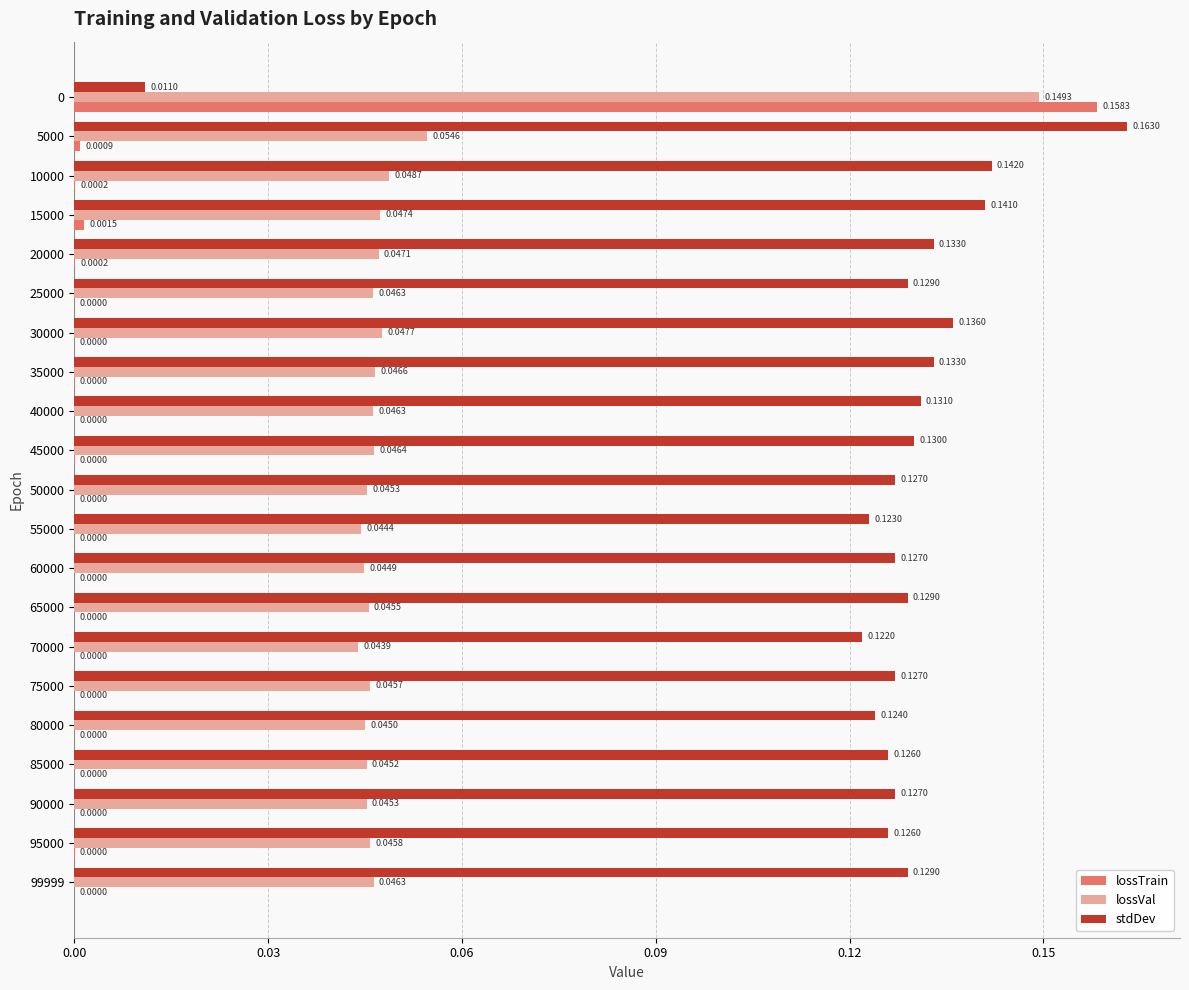

What is the sum of all stdDev values?

2.6